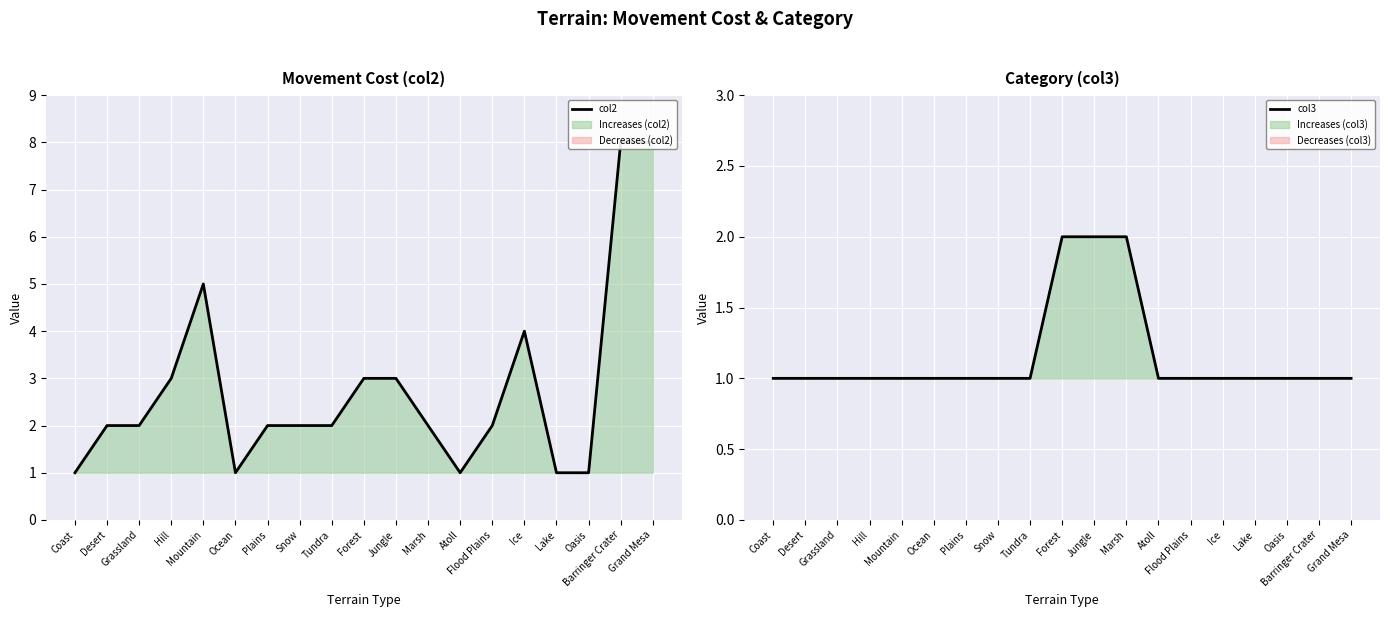

True or false: col2 has a value of 0 at Marsh.

False